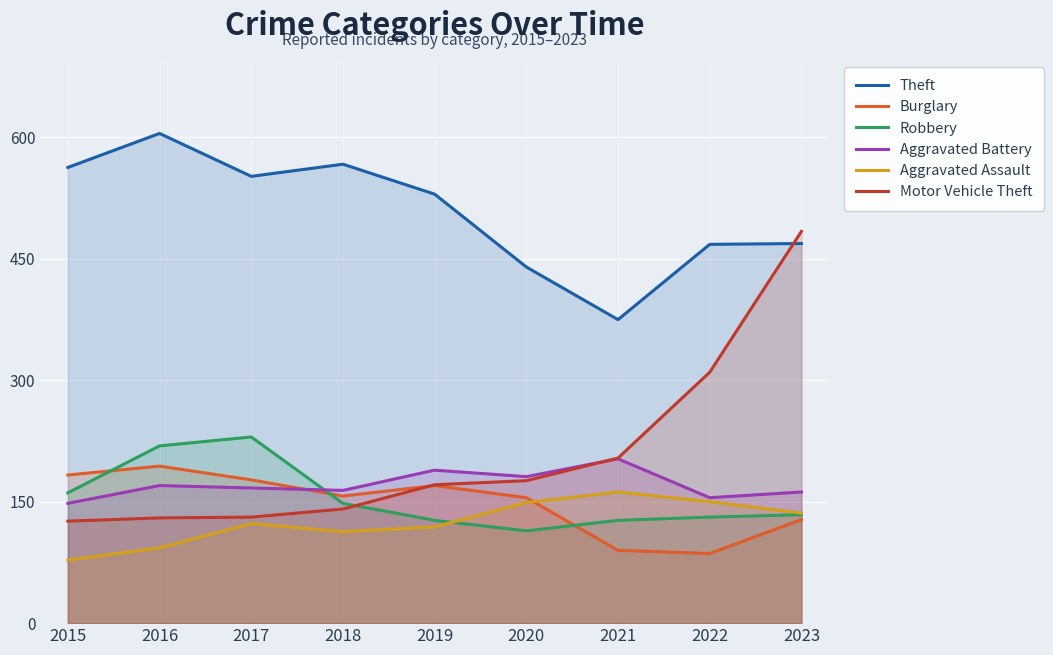

At how many categories does at least one series exceed 599?

1